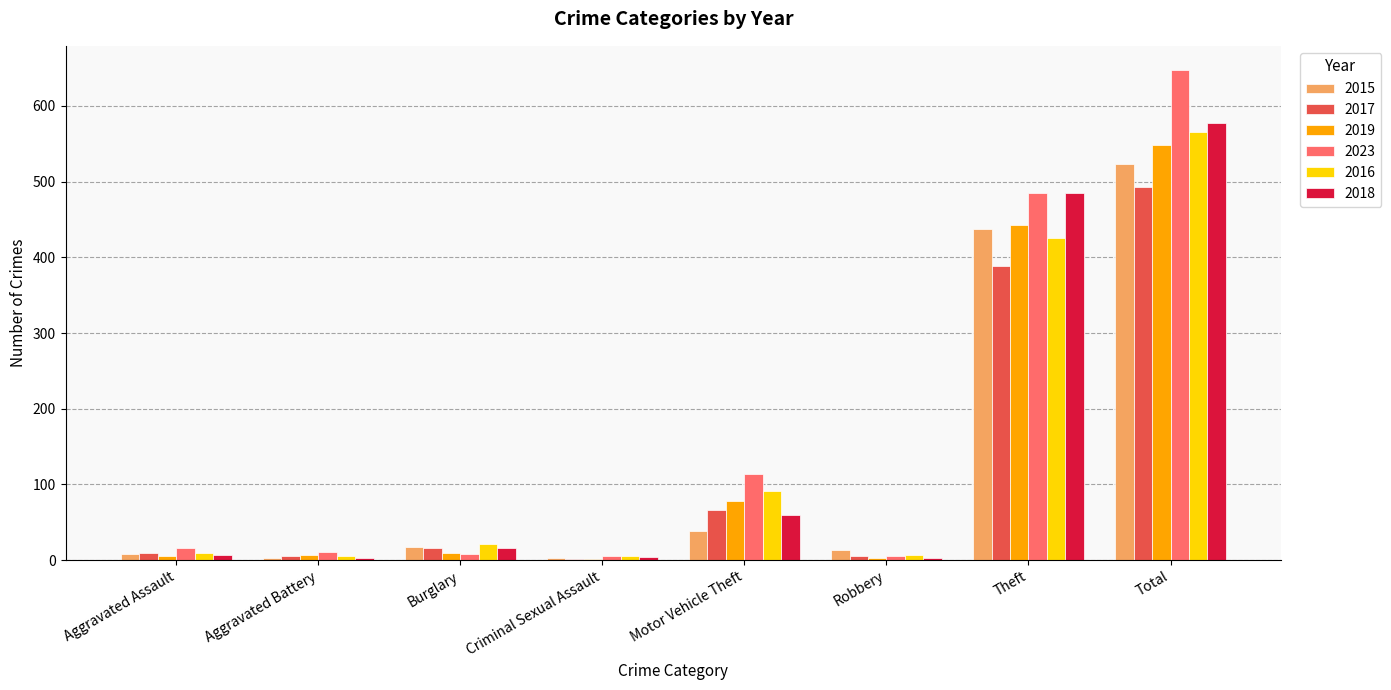

Read the 2019 value at Theft, to the nearest 50.

450